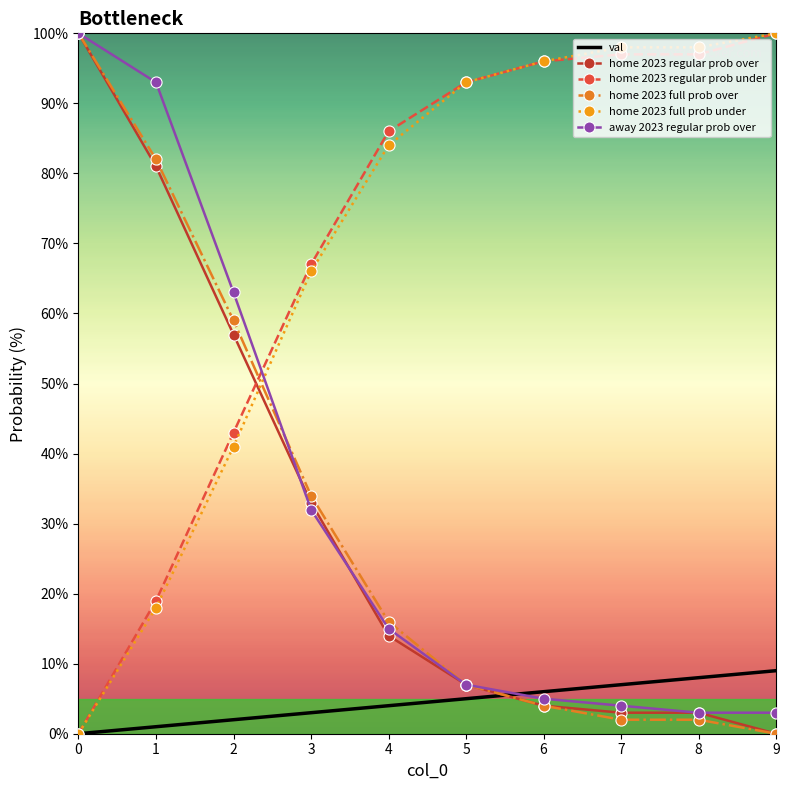

What is the greatest value displayed?

100